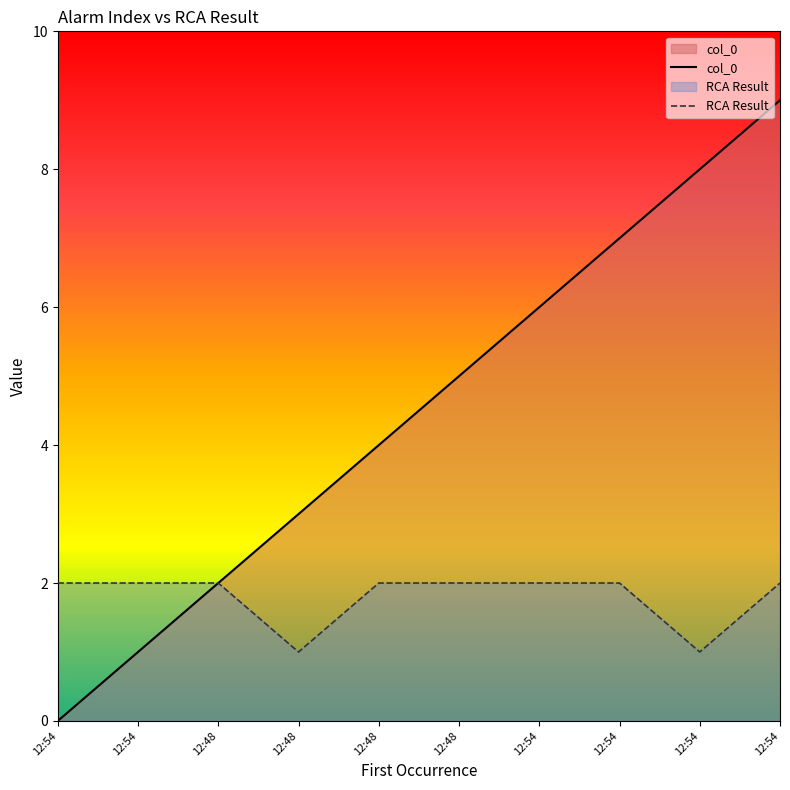

True or false: col_0 and RCA Result cross at least once.

False